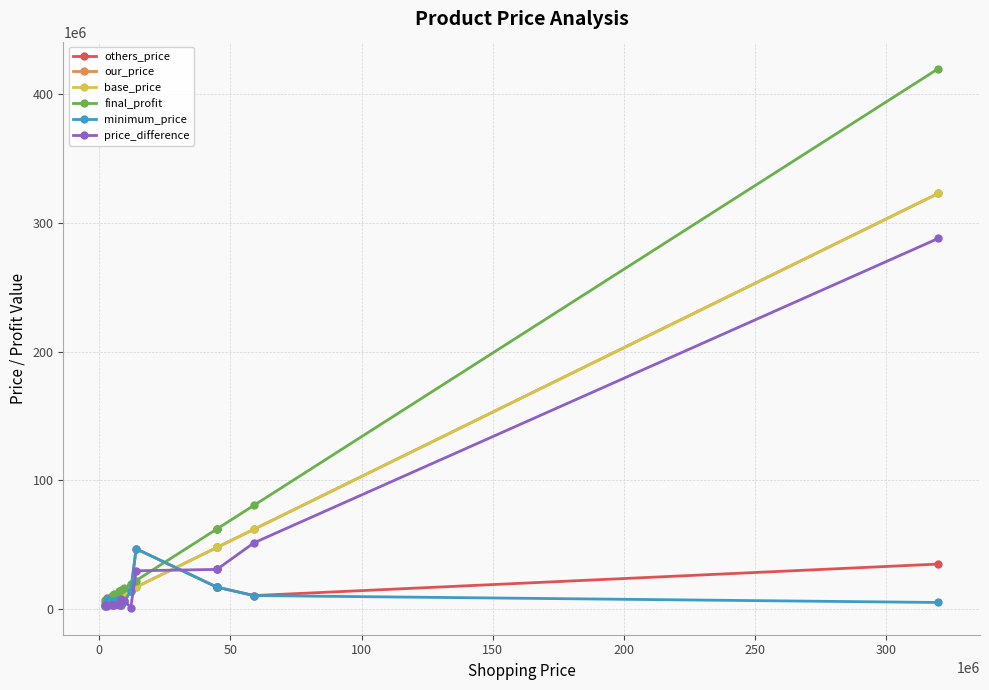

What is the difference between the maximum and second lowest values in the price_difference series?

285442350